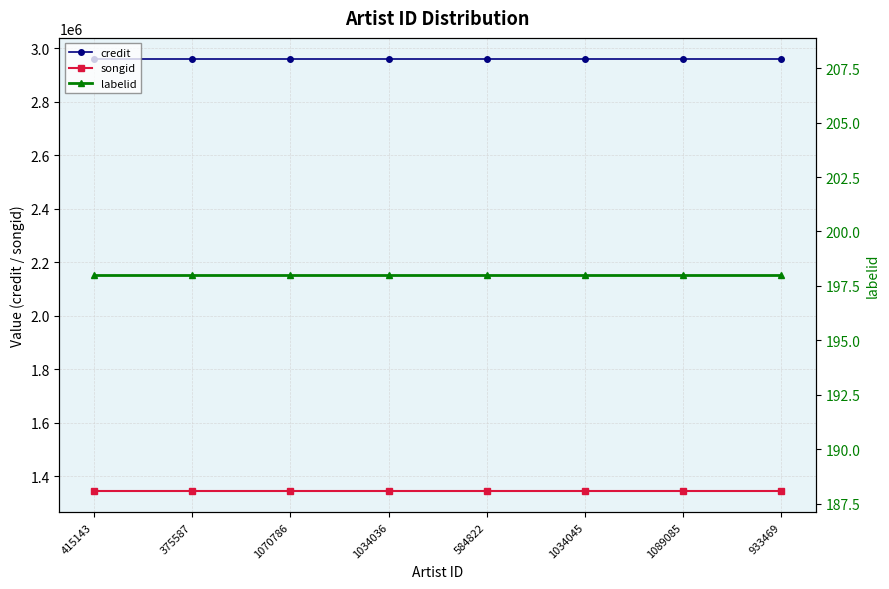

Which category has the highest value across all series?

415143